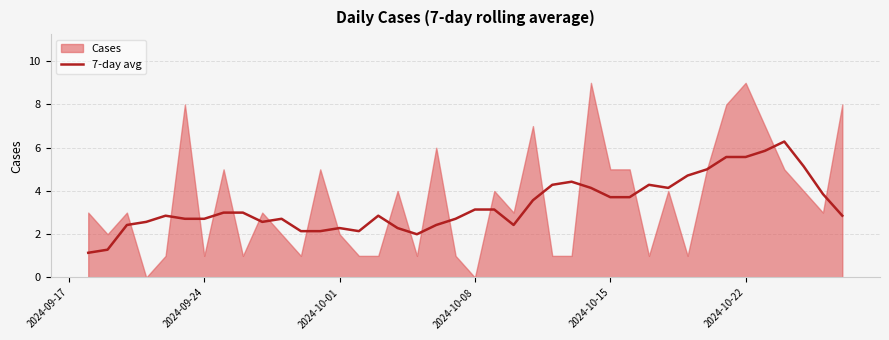

The value of 7-day avg at 2024-10-01 is 2.3. True or false?

True